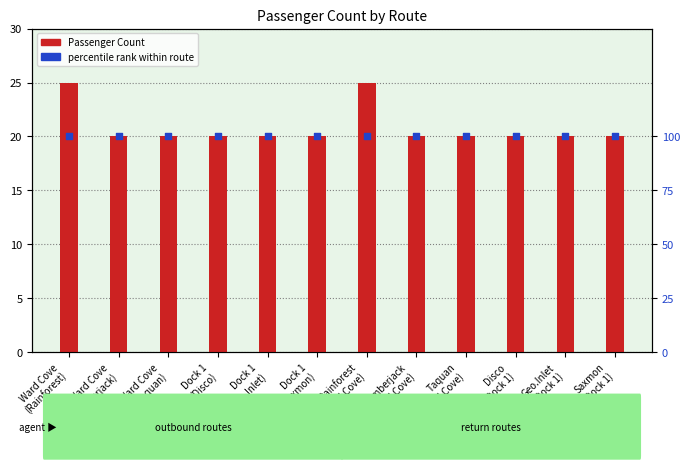

What are all the series names shown in the legend?

Passenger Count, percentile rank within route